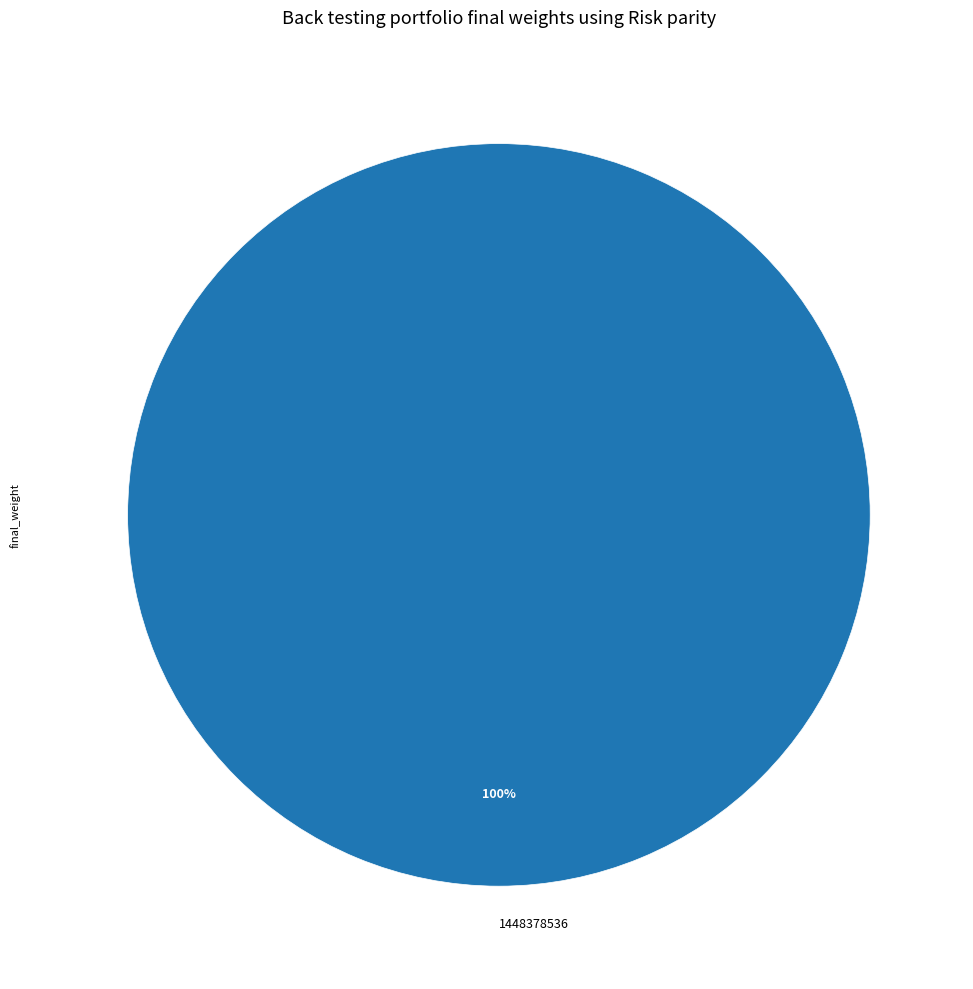

Rank the categories by value from highest to lowest.

1448378536